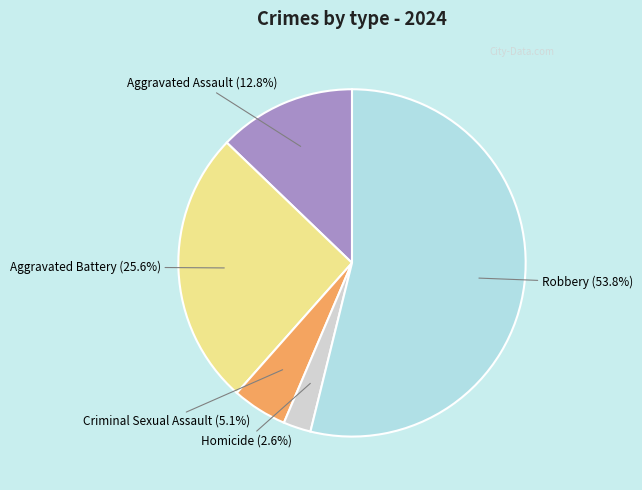

Is there any slice that represents more than half of the pie?

Yes